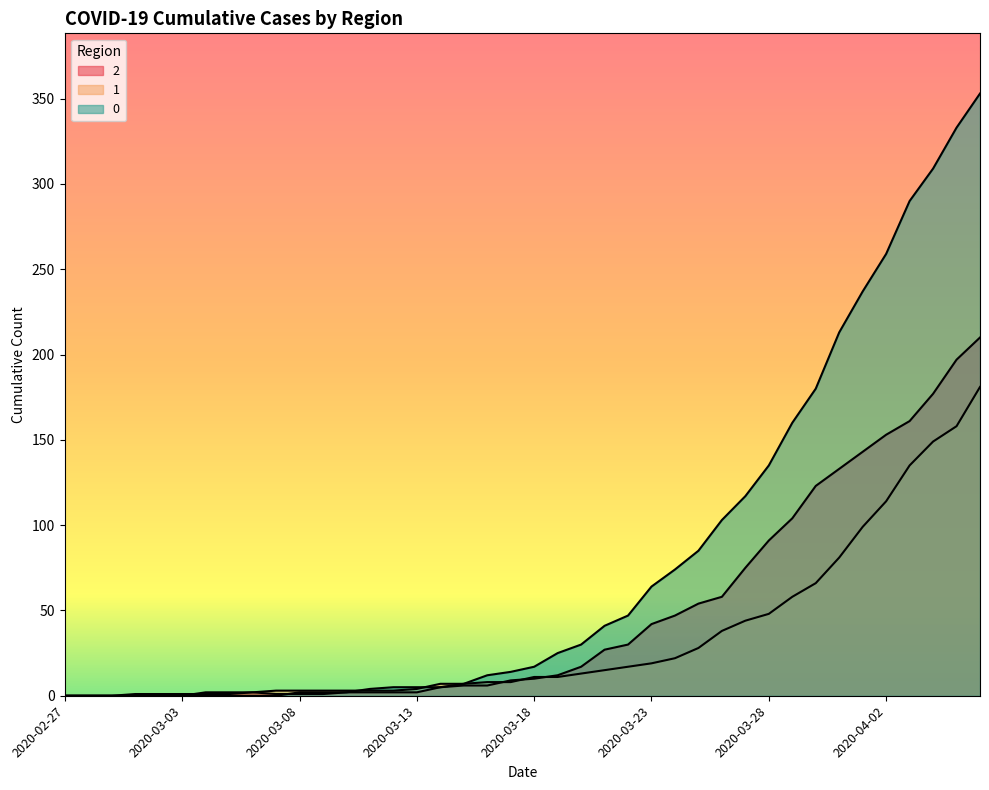

What is the label of the 18th point from the left?

2020-03-15